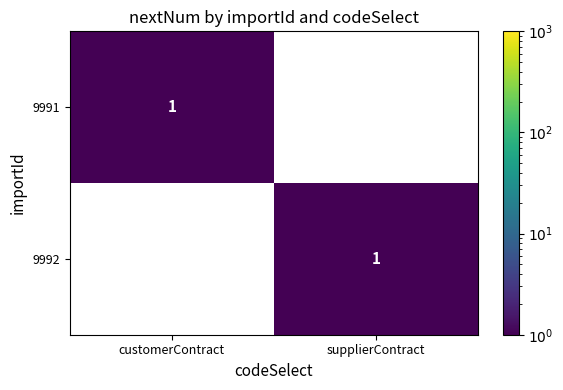

Is the value of 9991 at customerContract greater than the value of 9992 at customerContract?

Yes